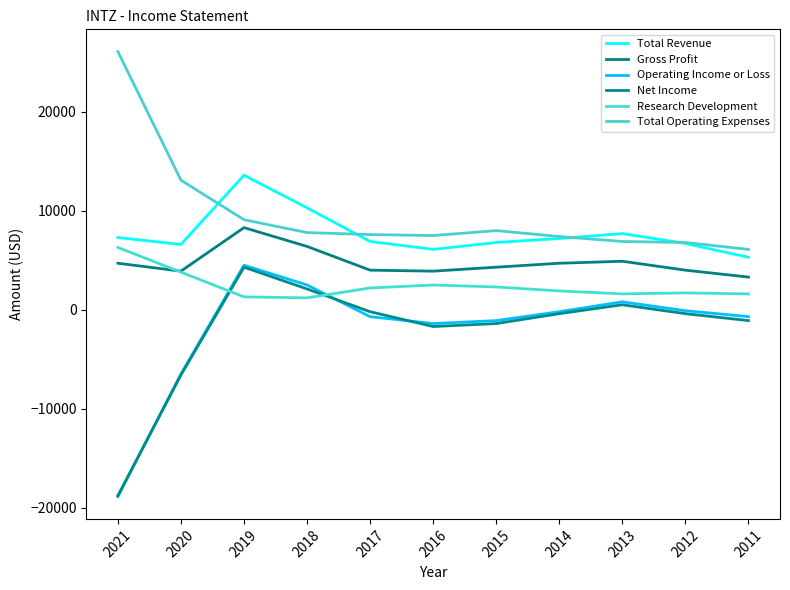

Does the chart have visible grid lines?

No